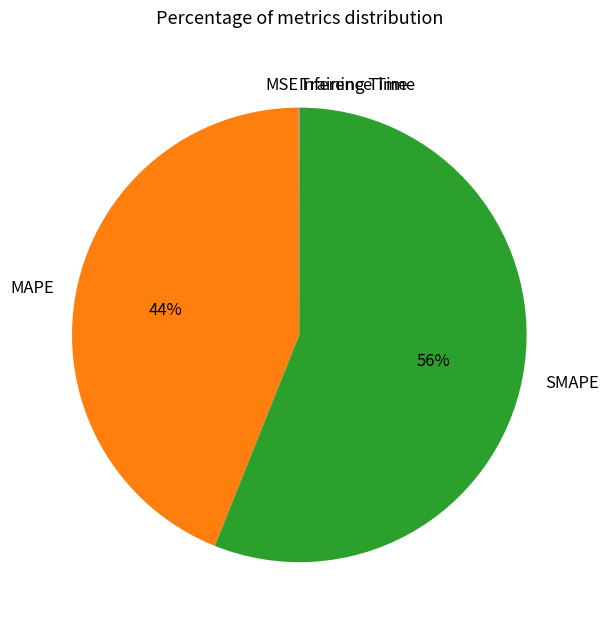

Which slice is the largest?

SMAPE